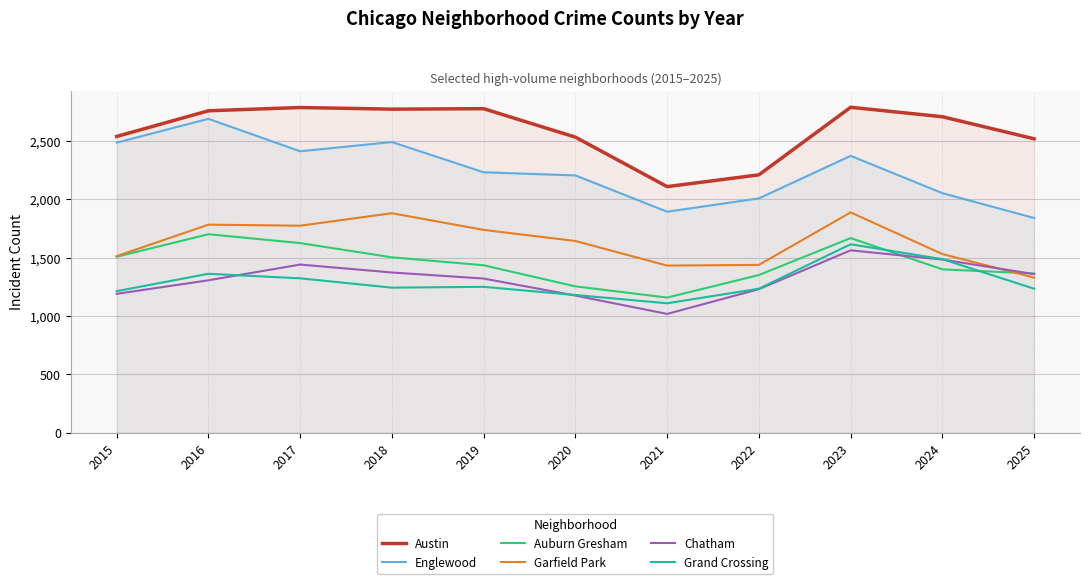

Is it true that Grand Crossing equals 1323 at 2017?

True